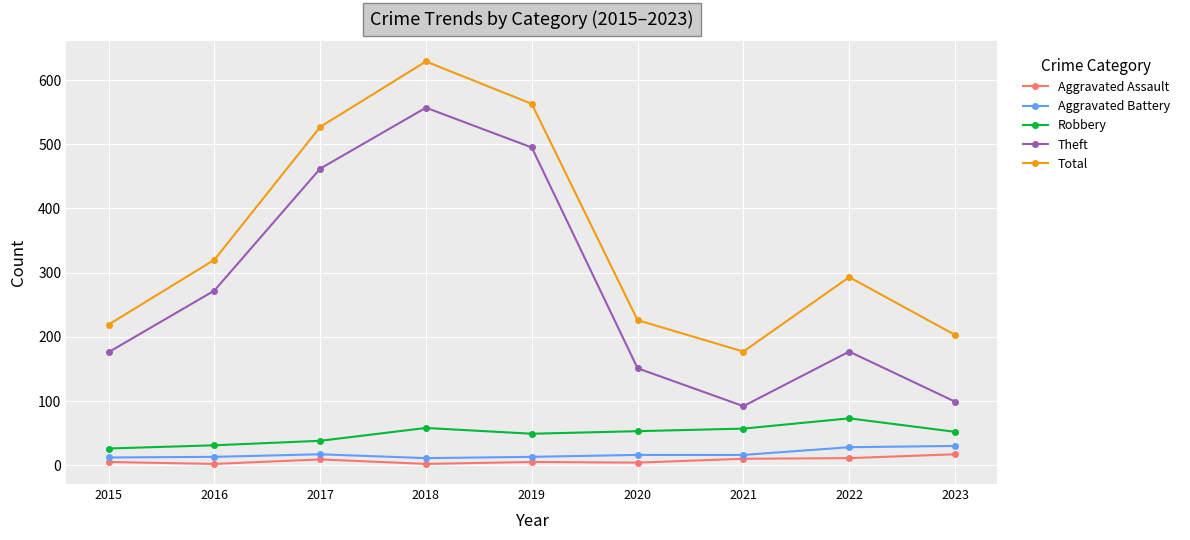

Which series has the widest spread of values?

Theft